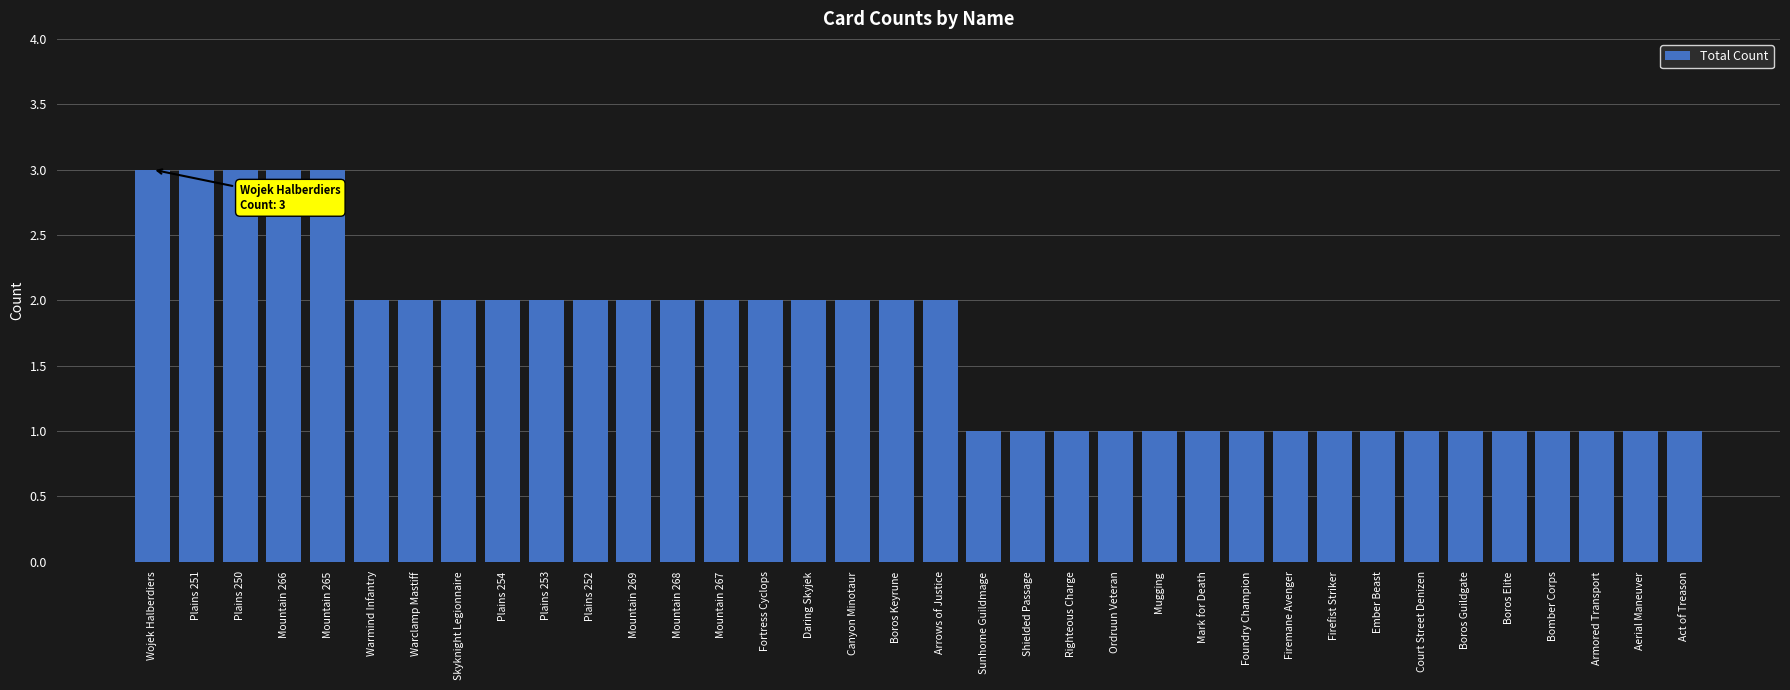

What is the label of the 22nd bar from the left?

Righteous Charge